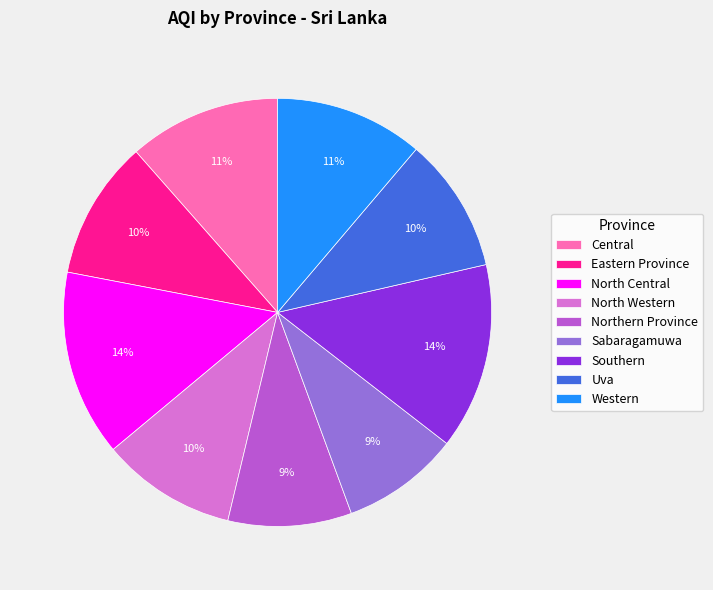

The Uva slice represents 5% of the pie. True or false?

False